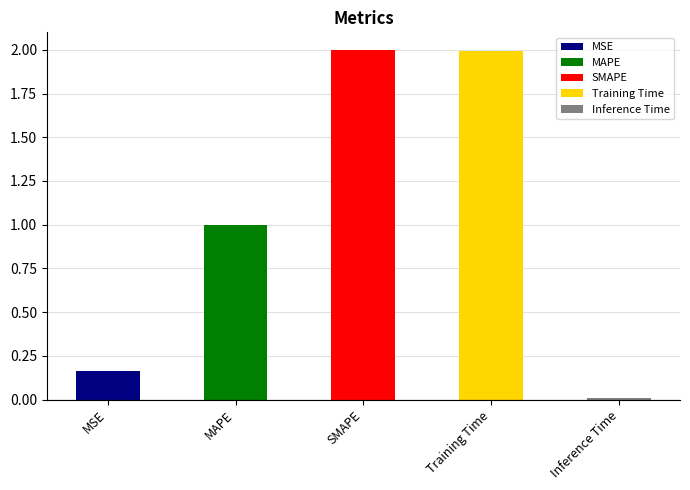

What is the label of the 5th bar from the right?

MSE